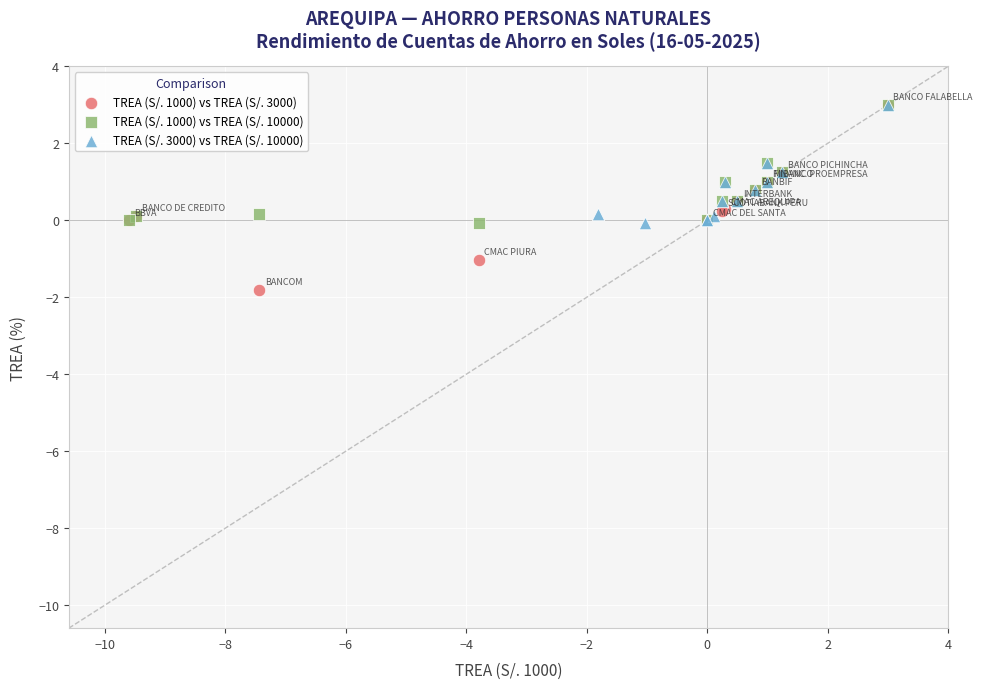

Which series contains the lowest Y value?

TREA (S/. 1000) vs TREA (S/. 3000)